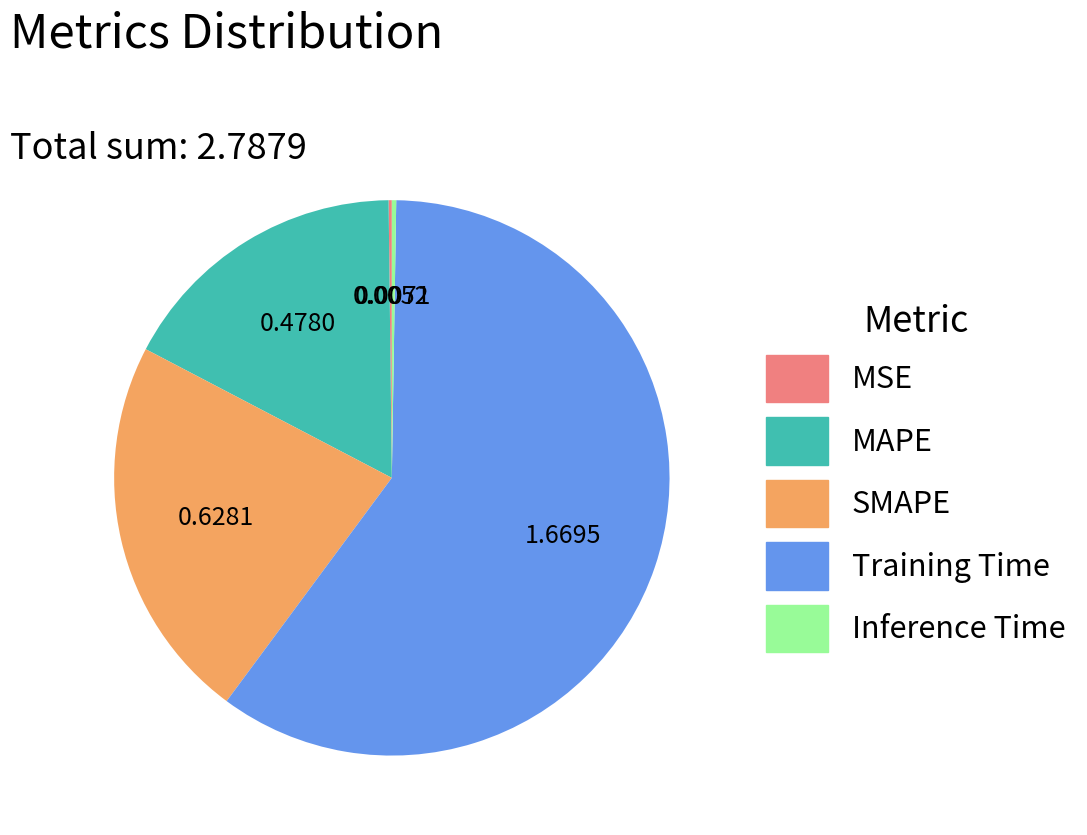

What is the ratio of the value at SMAPE to the value at Training Time?

0.4